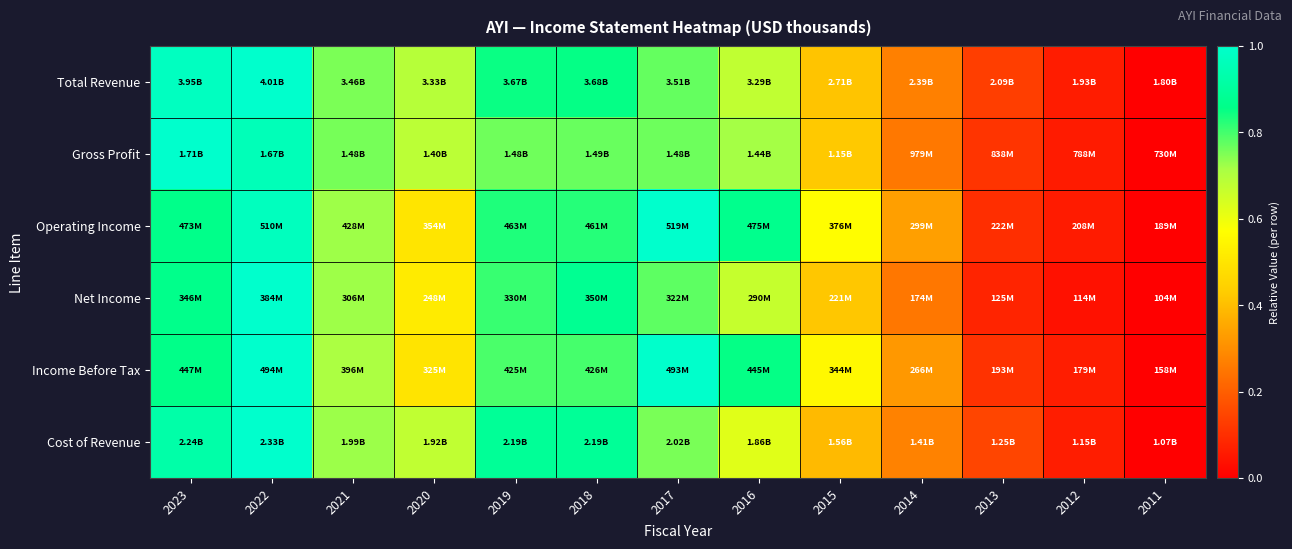

Which label corresponds to the largest value in the chart?

2022